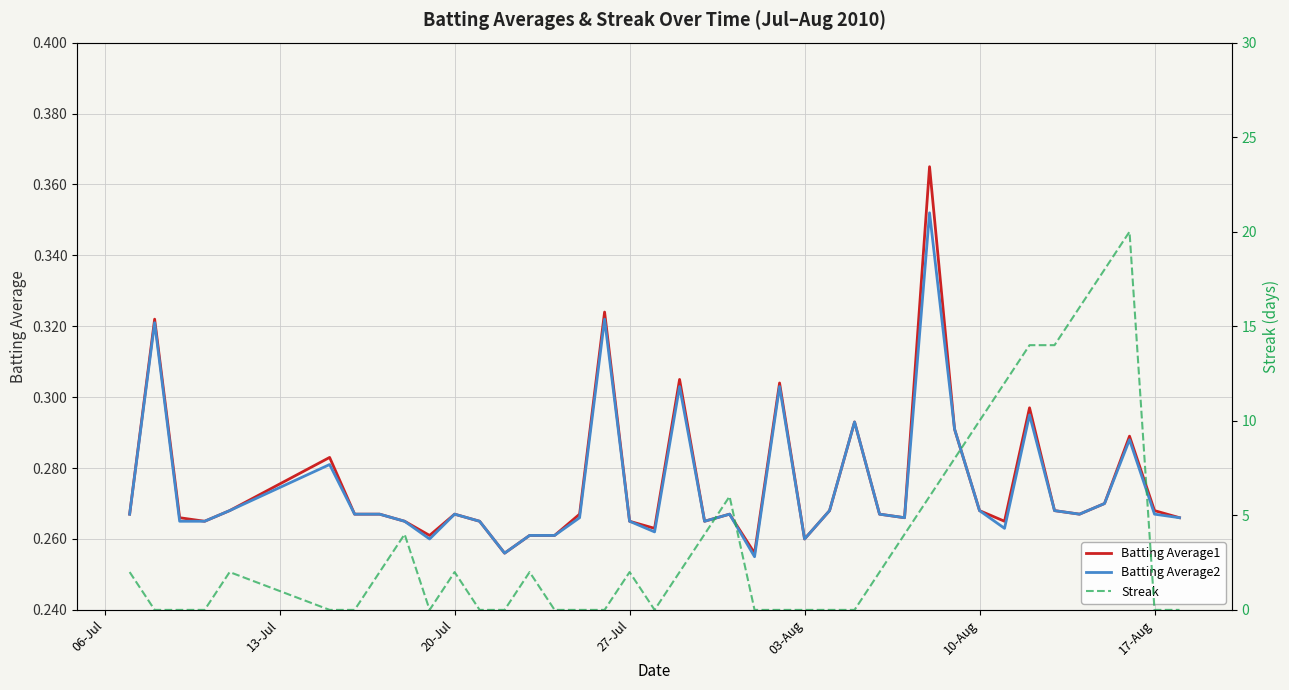

Is it true that Batting Average1 equals 0.2 at 17-Aug?

False